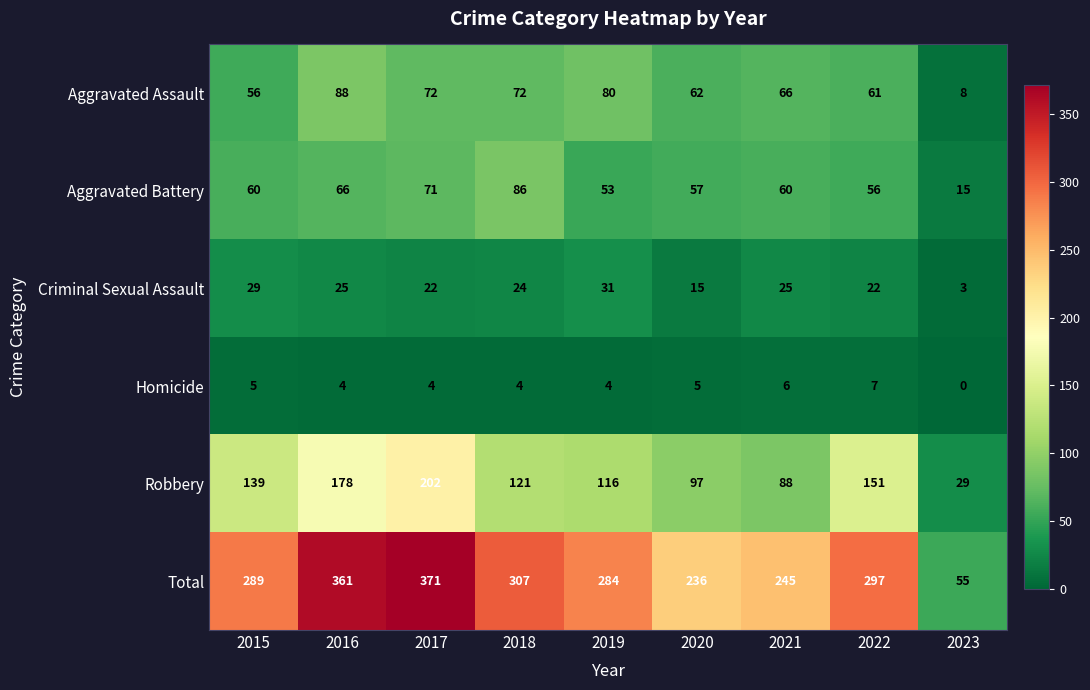

Which series has the largest range (max minus min)?

Total